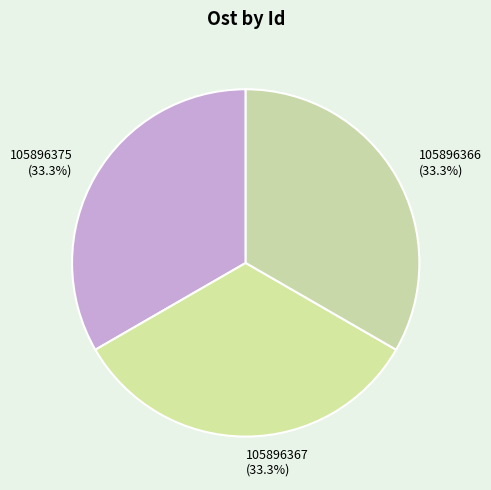

Is it true that 105896375 is 20% of the pie?

False